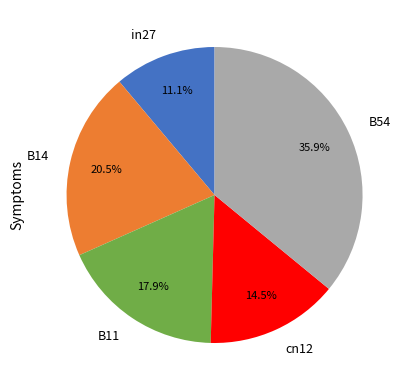

To the nearest percent, what percentage of the pie is B54?

36%